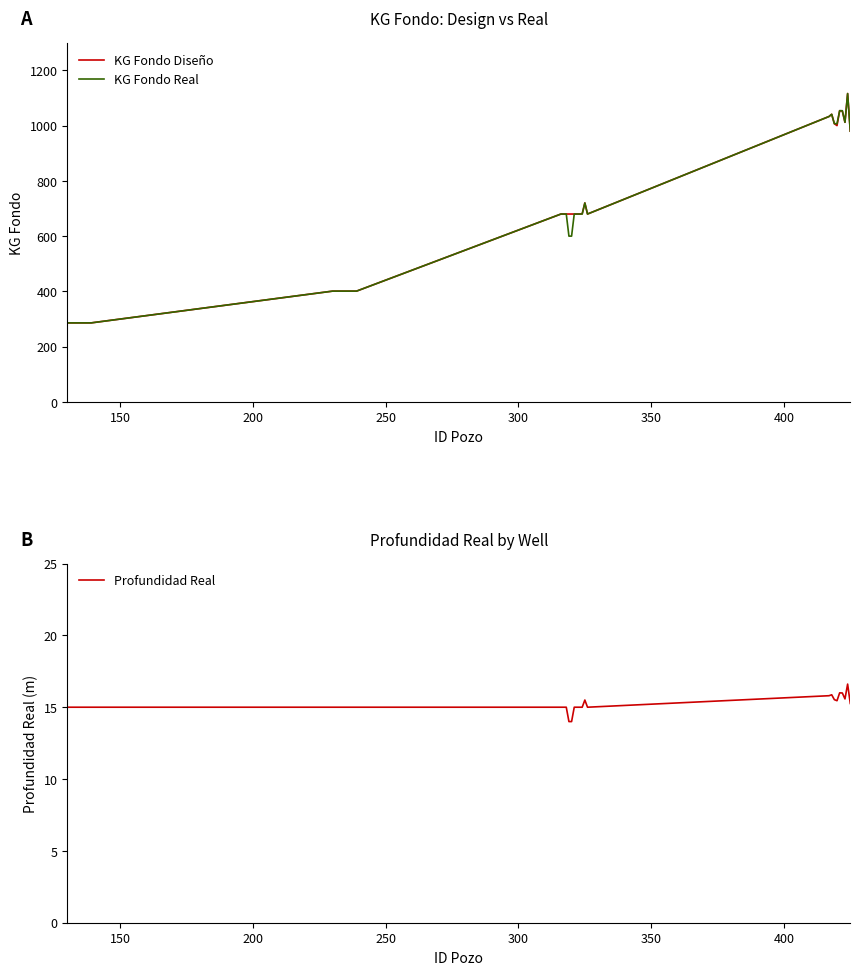

How many distinct data groups are displayed?

3